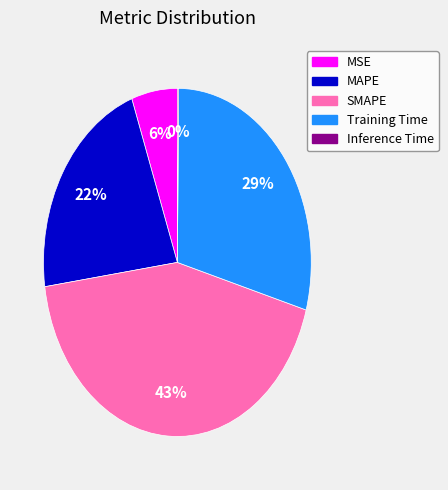

The MSE slice represents 1% of the pie. True or false?

False